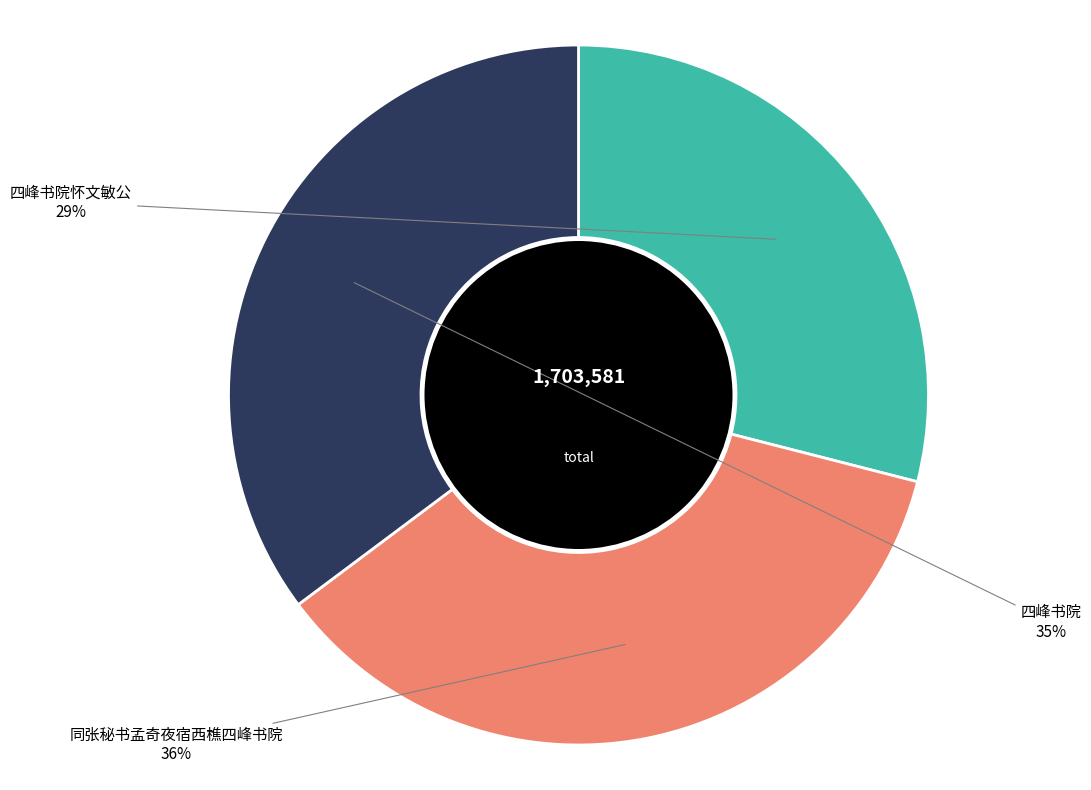

To the nearest percent, what is the average slice percentage?

33%